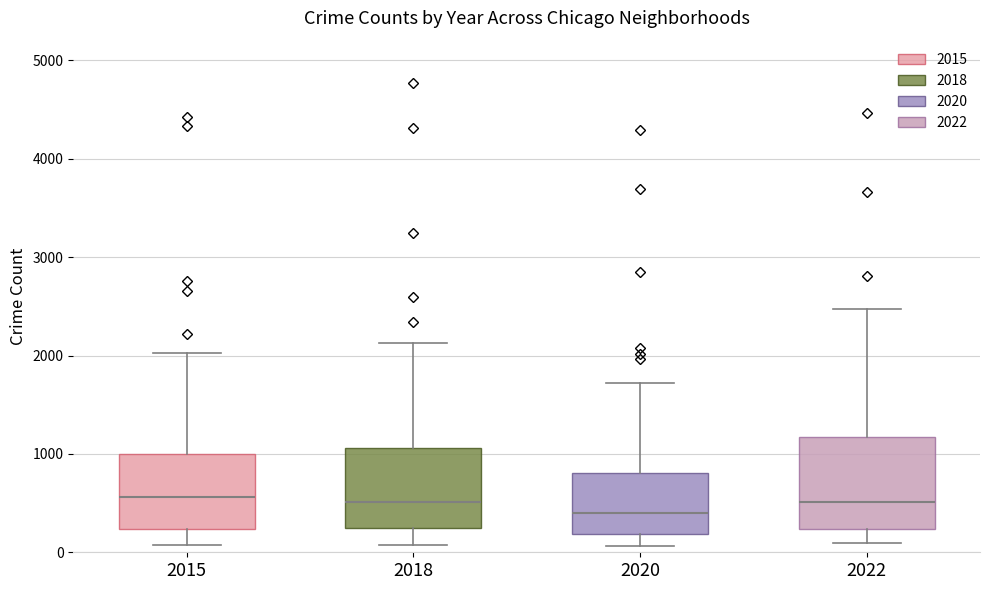

Reading left to right, read every box against the y-axis: the position of its median line, the range the box covers, and the ends of its whiskers. The values are not printed on the chart, so give them approximately, as read against the axis.

2015: median 600, box 200 to 1000, whiskers 100 to 2000
2018: median 500, box 300 to 1100, whiskers 100 to 2100
2020: median 400, box 200 to 800, whiskers 100 to 1700
2022: median 500, box 200 to 1200, whiskers 100 to 2500